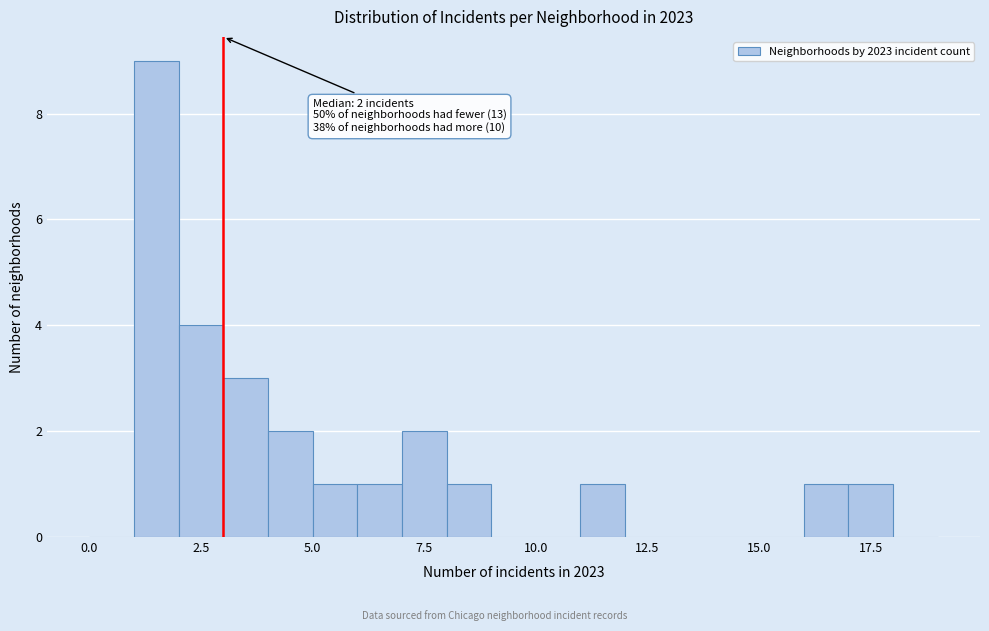

Read against the x-axis, roughly where is the centre of the tallest bar?

1.5